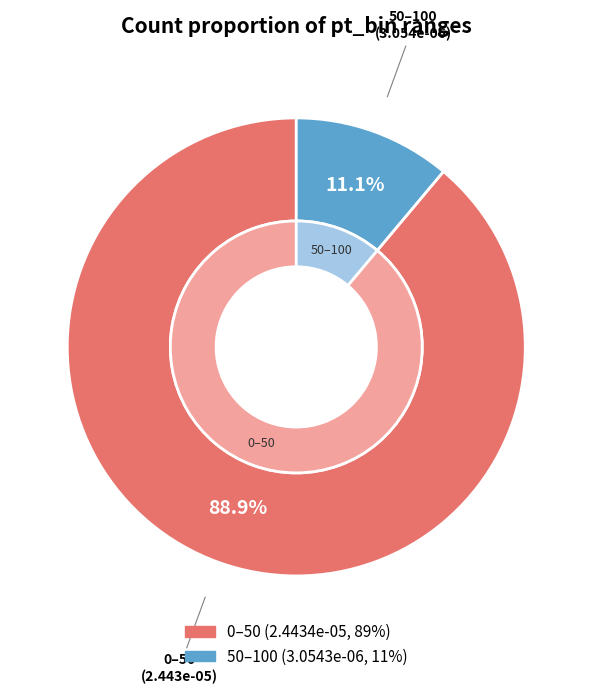

Is it true that 50–100 is 11% of the pie?

True